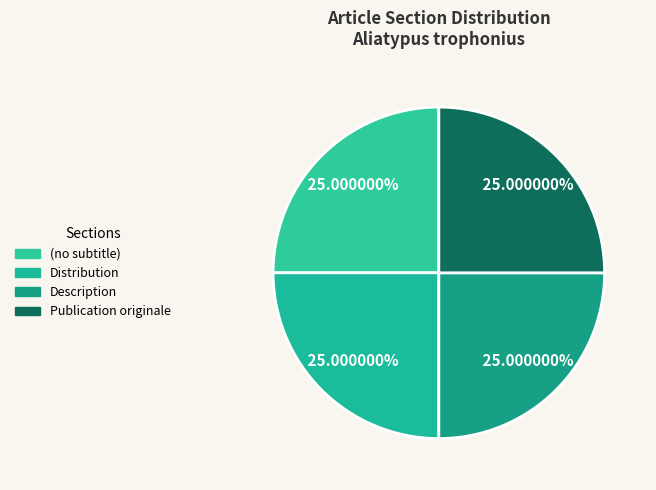

Combined, what portion of the pie is Publication originale and Description?

50.0%